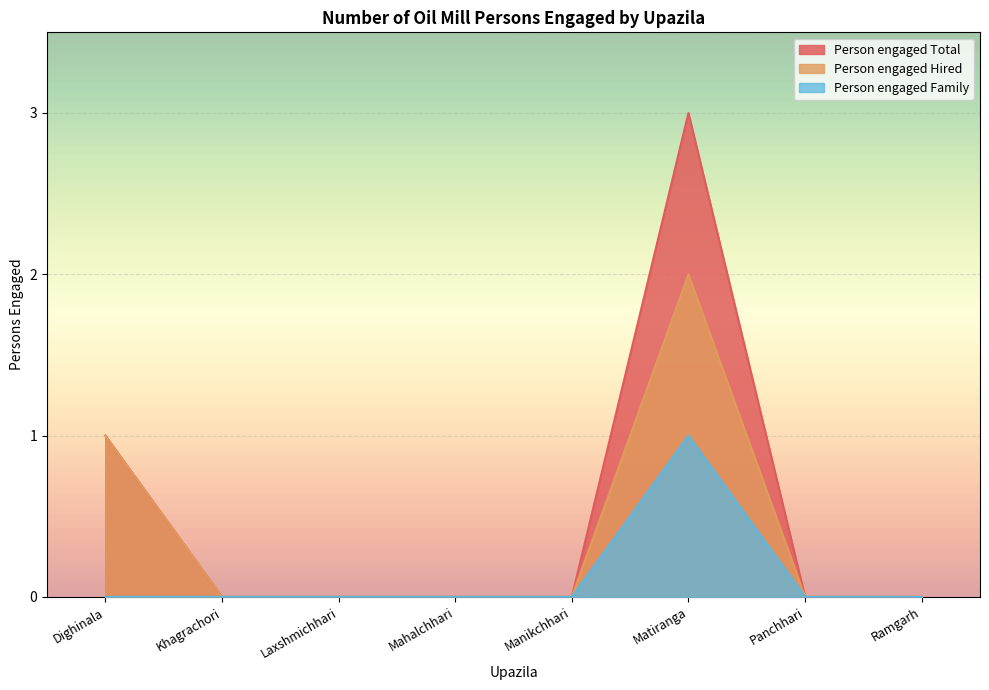

Which series has the largest total across all categories?

Person engaged Total